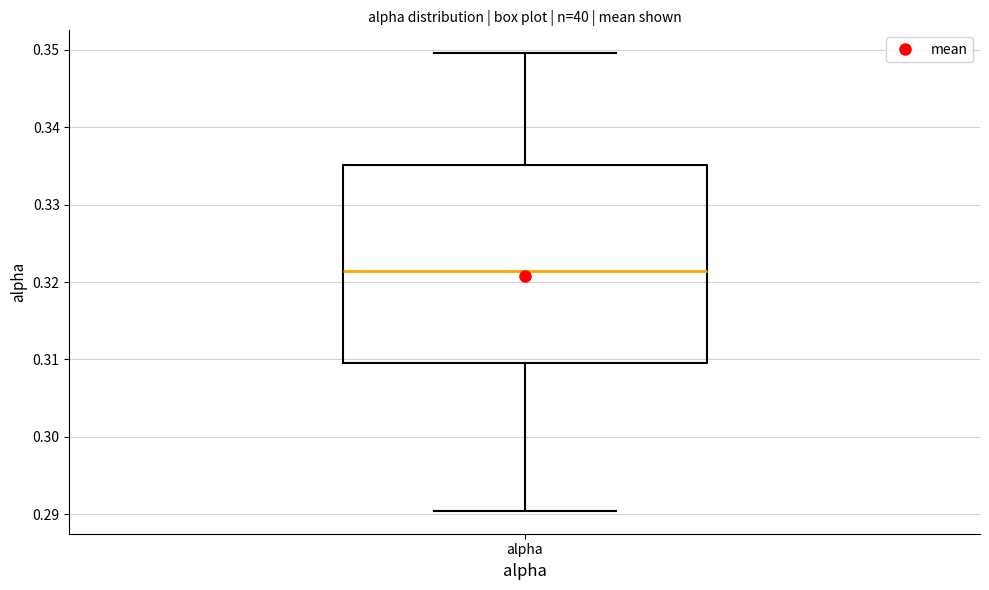

Read this box plot against the y-axis: the position of the median line, the range covered by the box, and the ends of both whiskers. The values are not printed on the chart, so give them approximately, as read against the axis.

median 0.321, box 0.310 to 0.335, whiskers 0.290 to 0.350